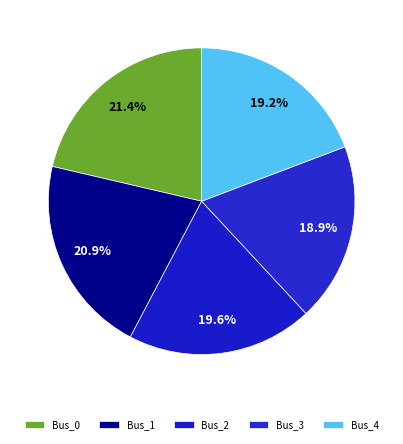

Does Bus_0 account for over 50% of the chart?

No